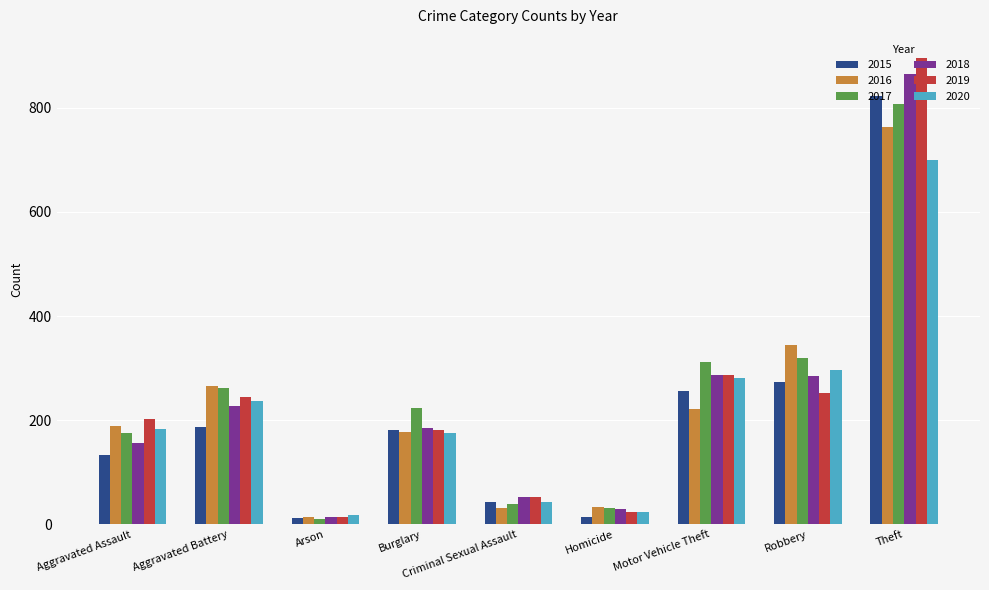

How many bars are there in total?

54